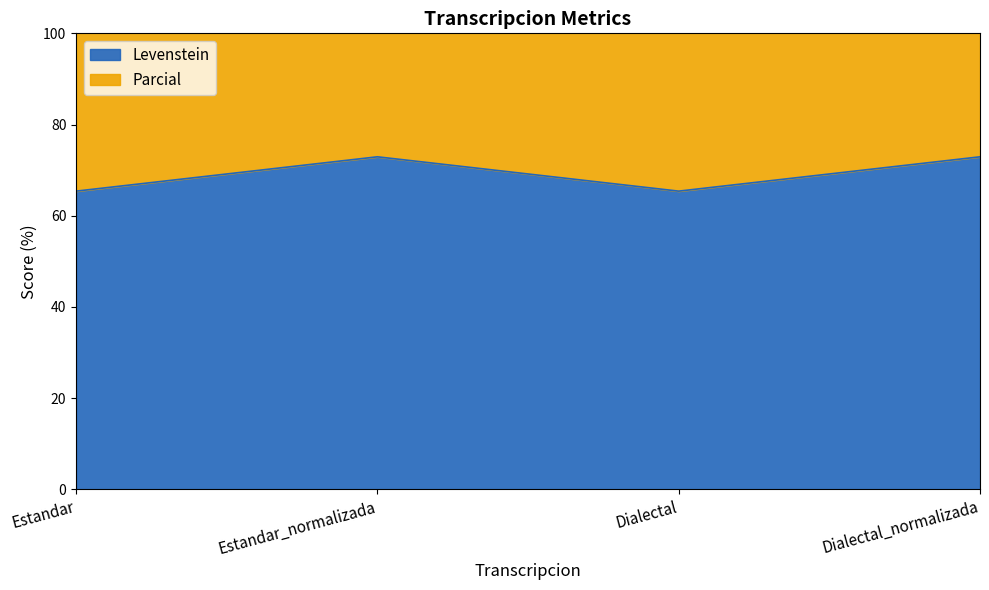

What is the maximum value shown in the chart?

153.2